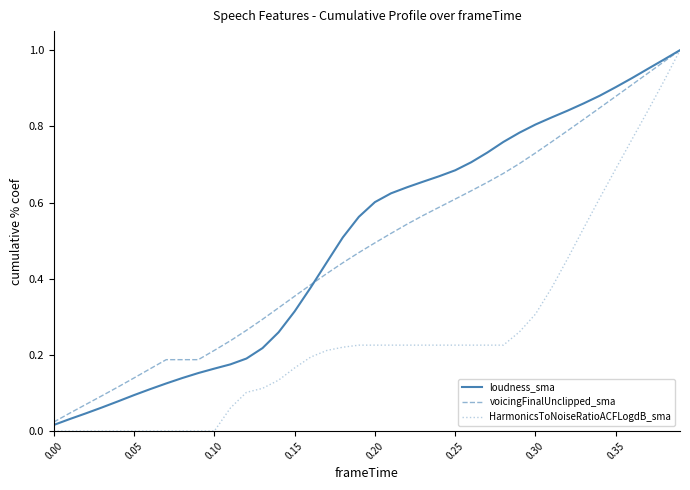

Which series has the widest spread of values?

HarmonicsToNoiseRatioACFLogdB_sma